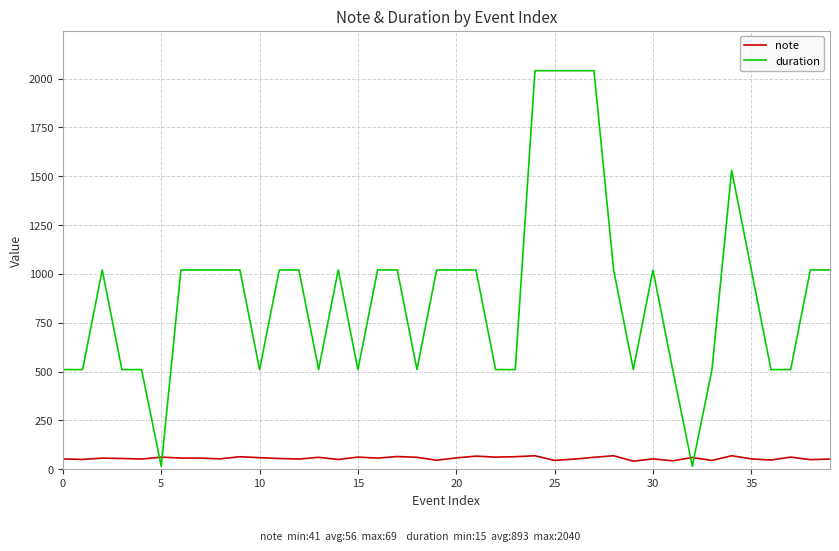

After their last crossing, which series has the higher values: note or duration?

duration